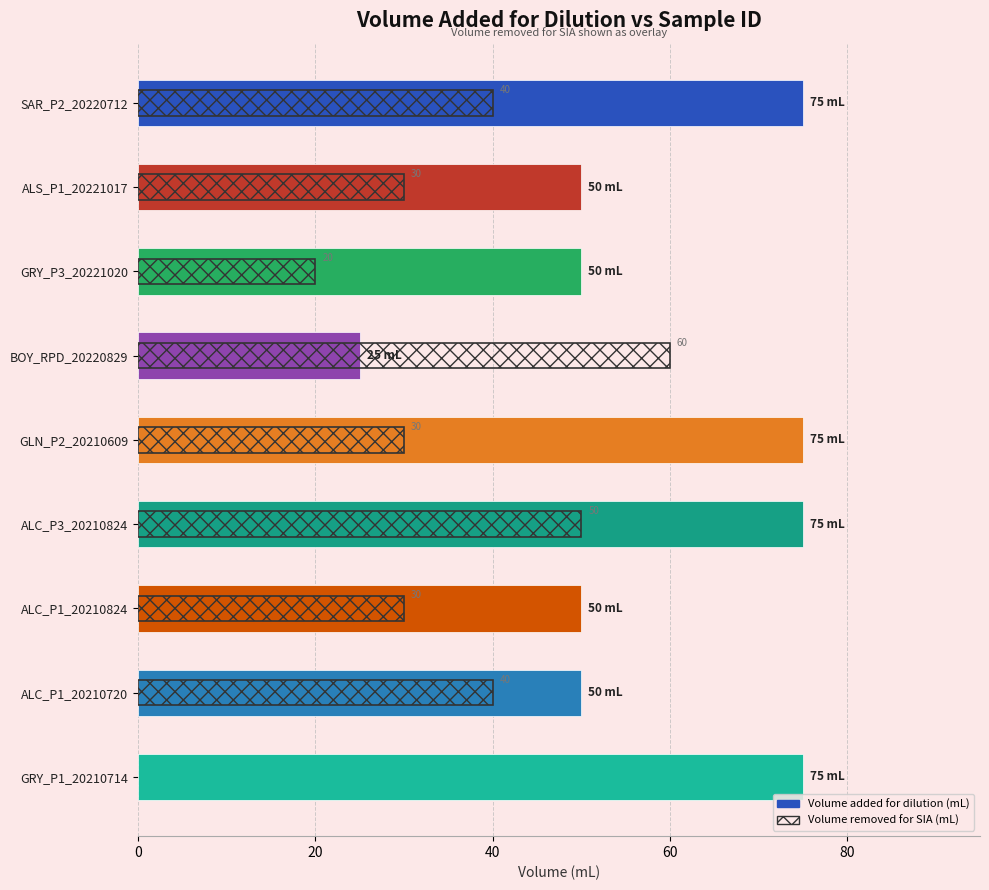

Reading left to right, extract all data points from this chart.

75	50	50	25	75	75	50	50	75